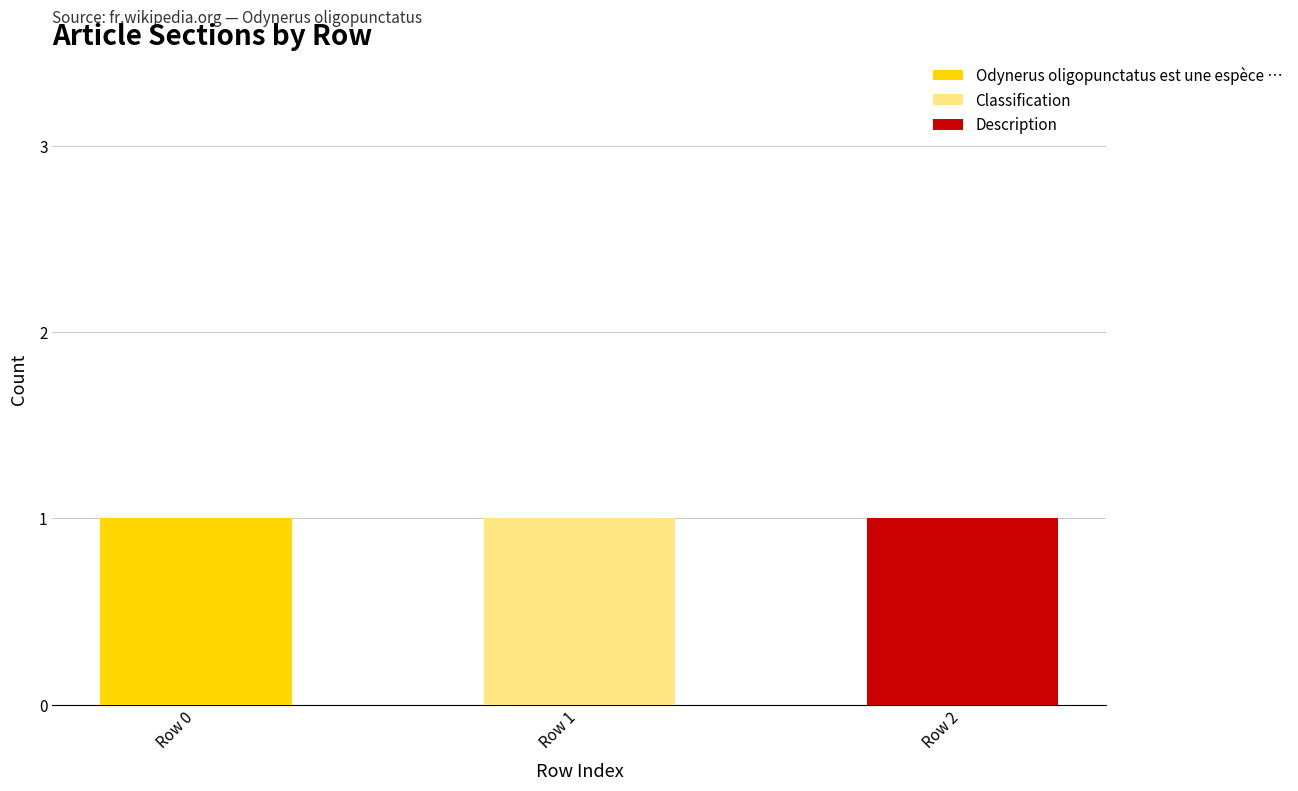

Which category has the highest value in the Odynerus oligopunctatus est une espèce … series?

Row 0